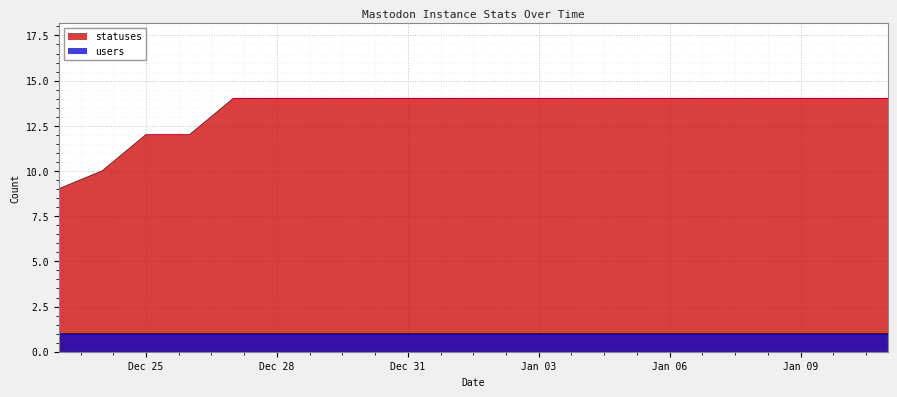

Where is the data nearest to the value 11?

2022-12-24